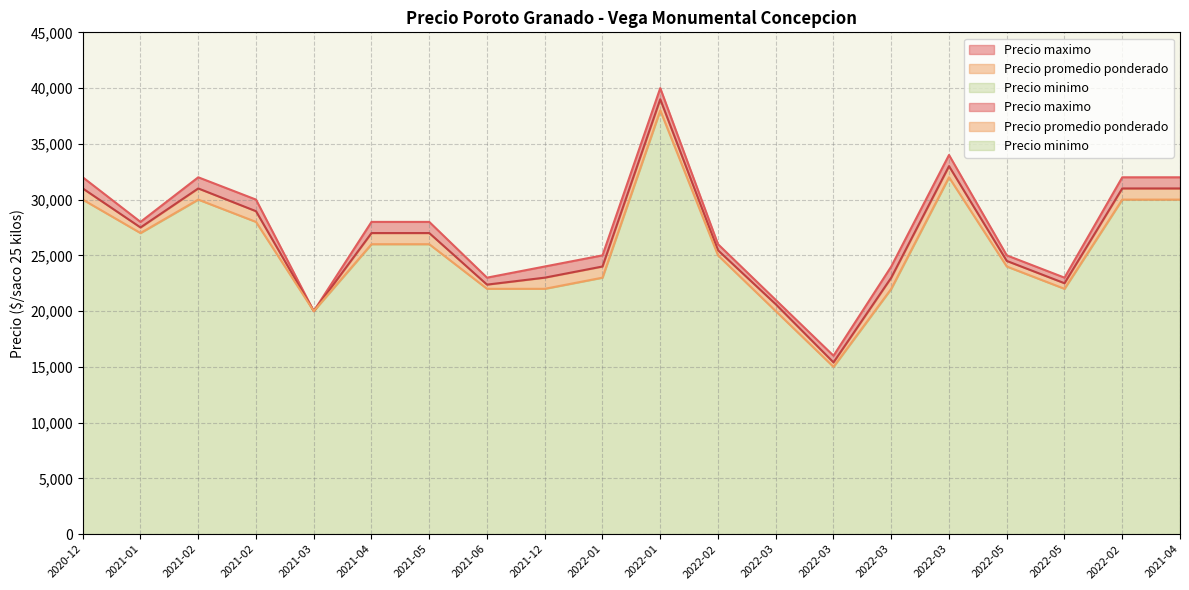

True or false: Precio minimo and Precio promedio ponderado intersect in this chart.

False